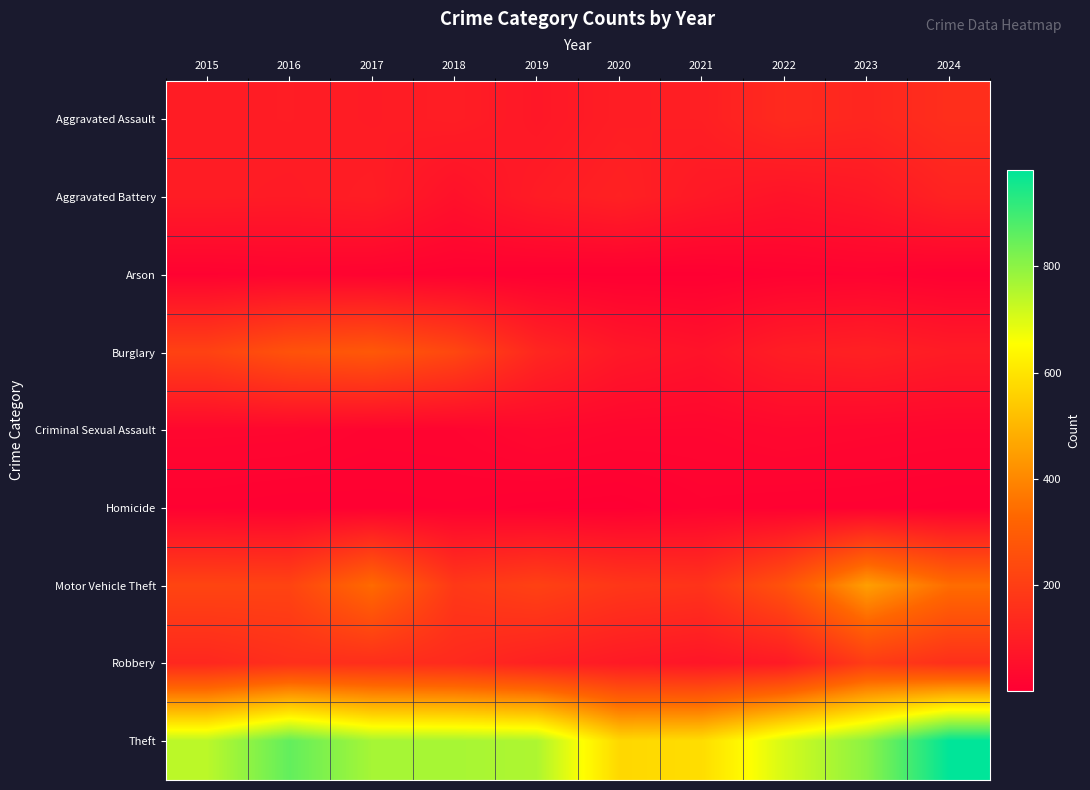

Which series has the largest total across all categories?

Theft